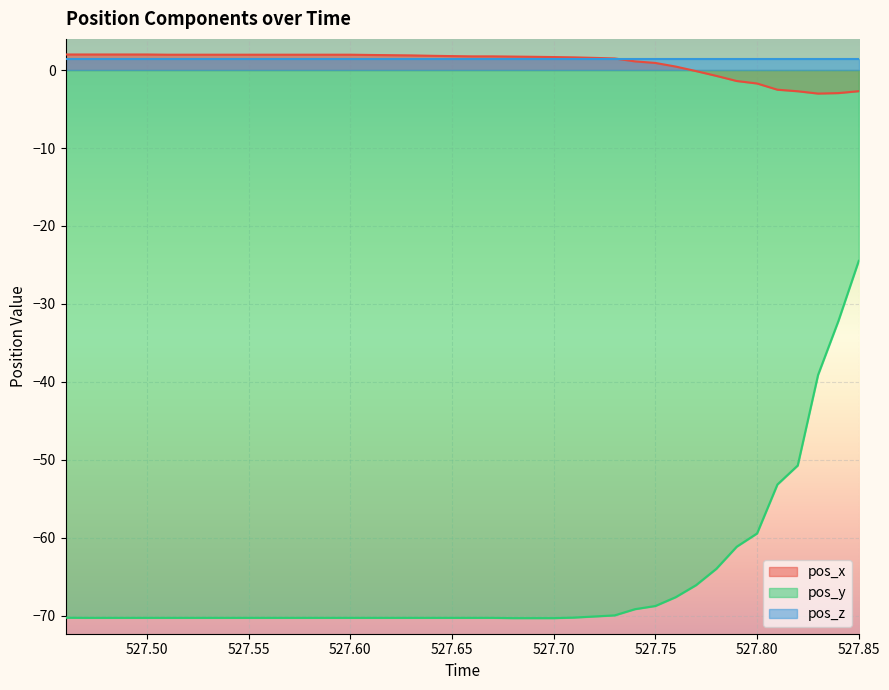

Read the pos_y value at 527.80.

-59.4